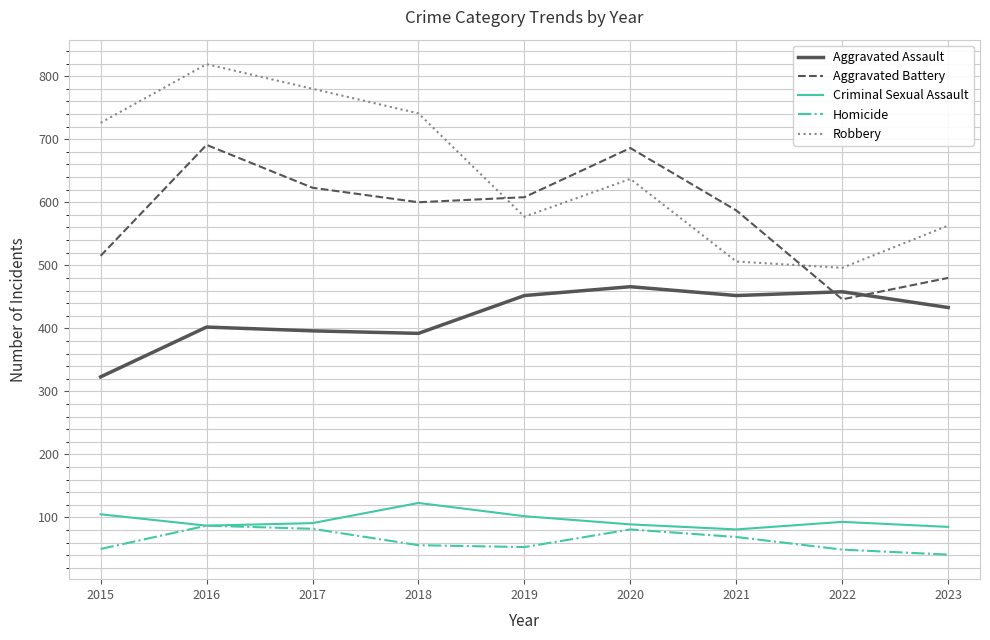

Which series has the widest spread of values?

Robbery